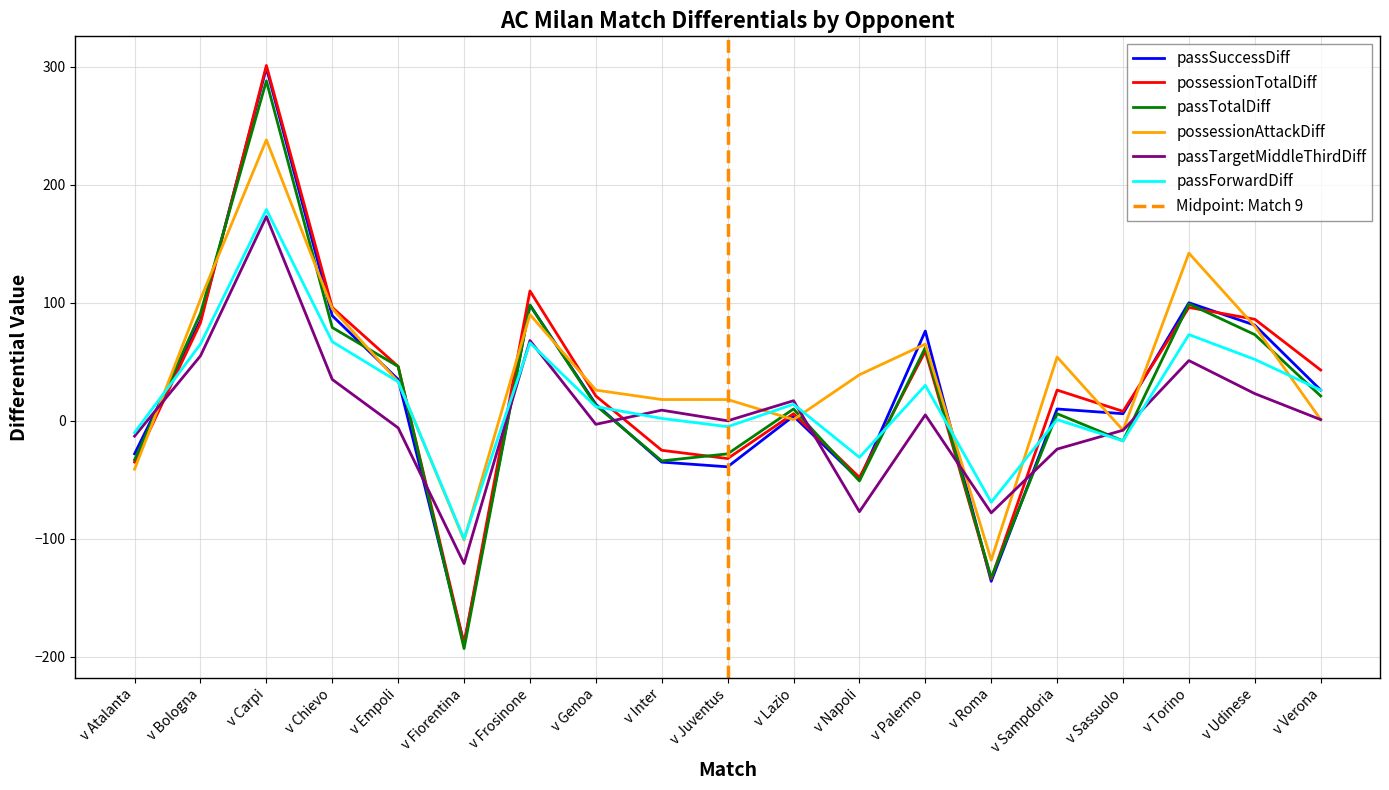

The passTargetMiddleThirdDiff series shows 99 at v Carpi. True or false?

False